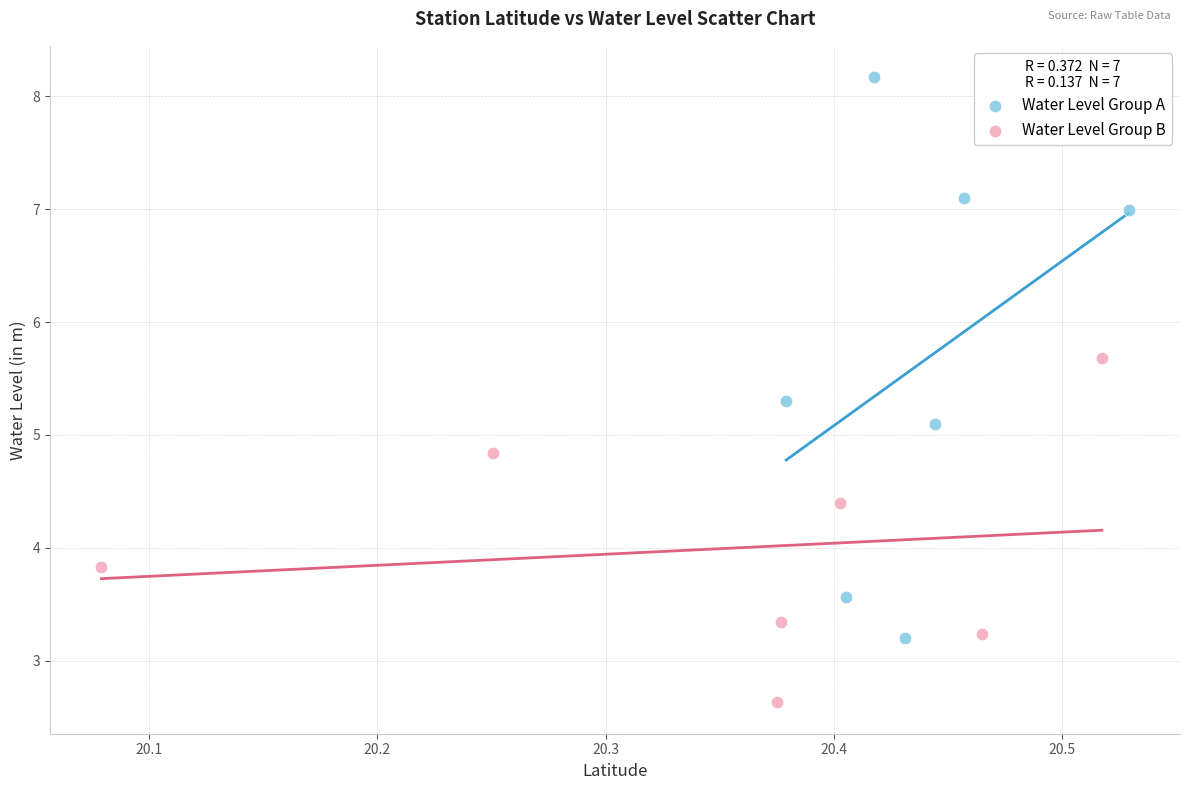

Which series contains the lowest Y value?

Water Level Group B